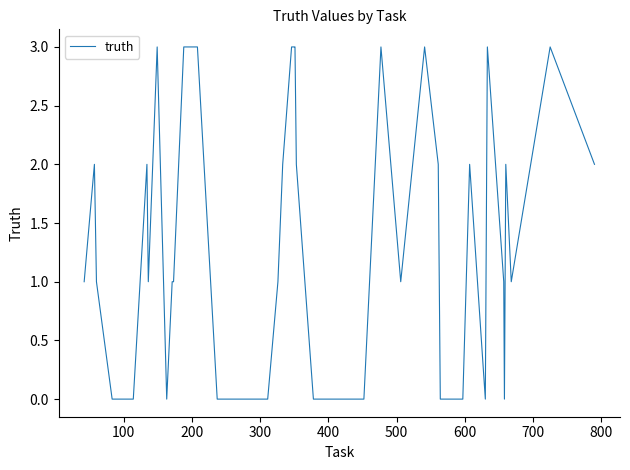

What is the greatest value displayed?

3